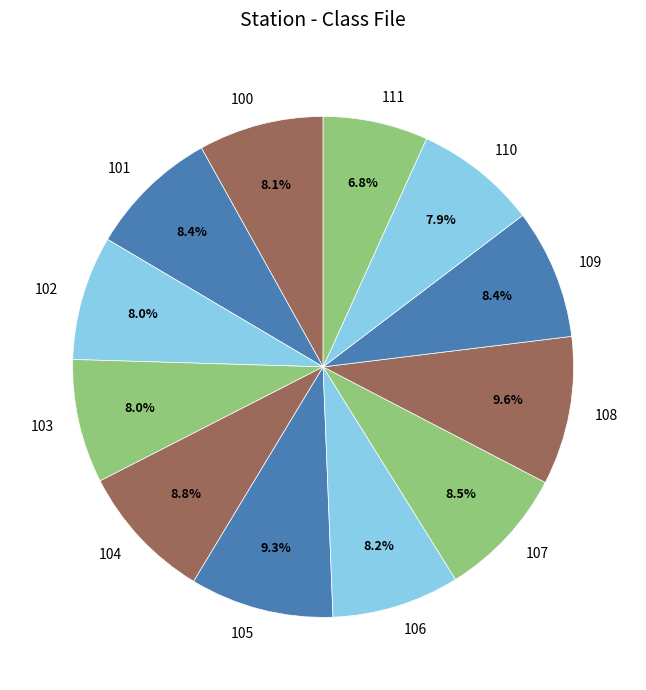

To the nearest percent, what is the difference between the 109 and 111 slice percentages?

2%